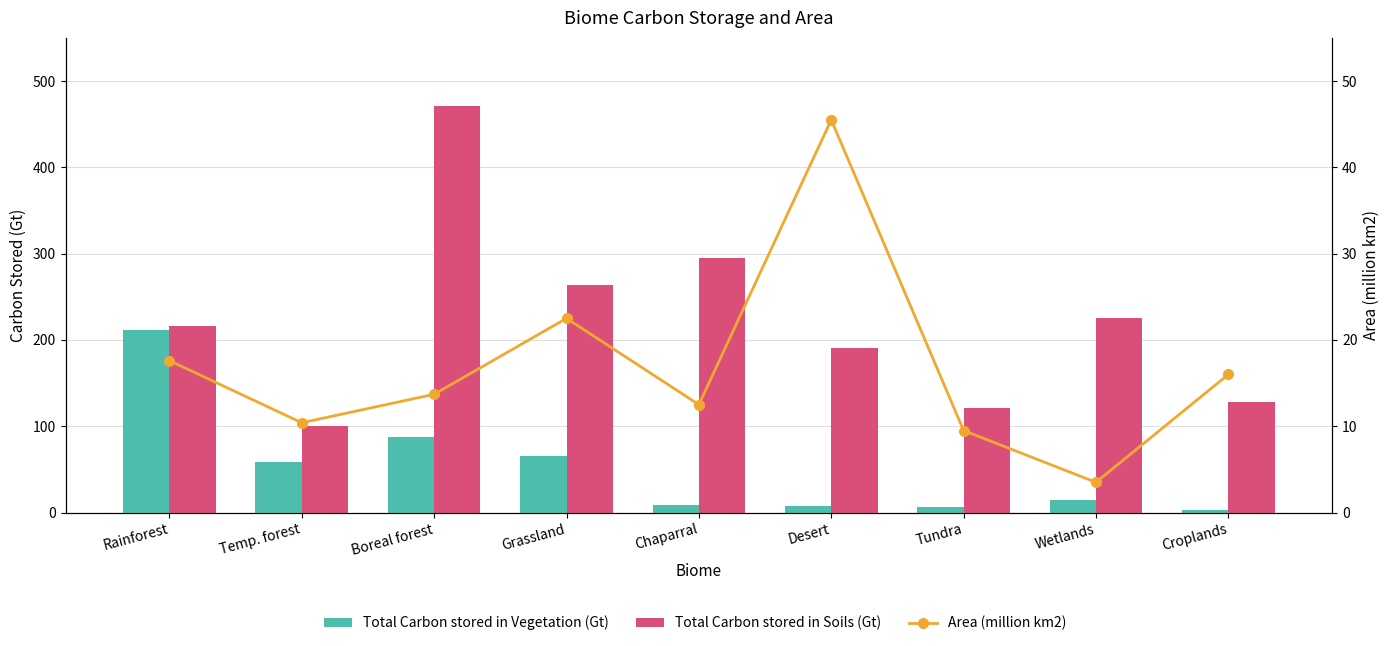

What position from the left is Rainforest?

1